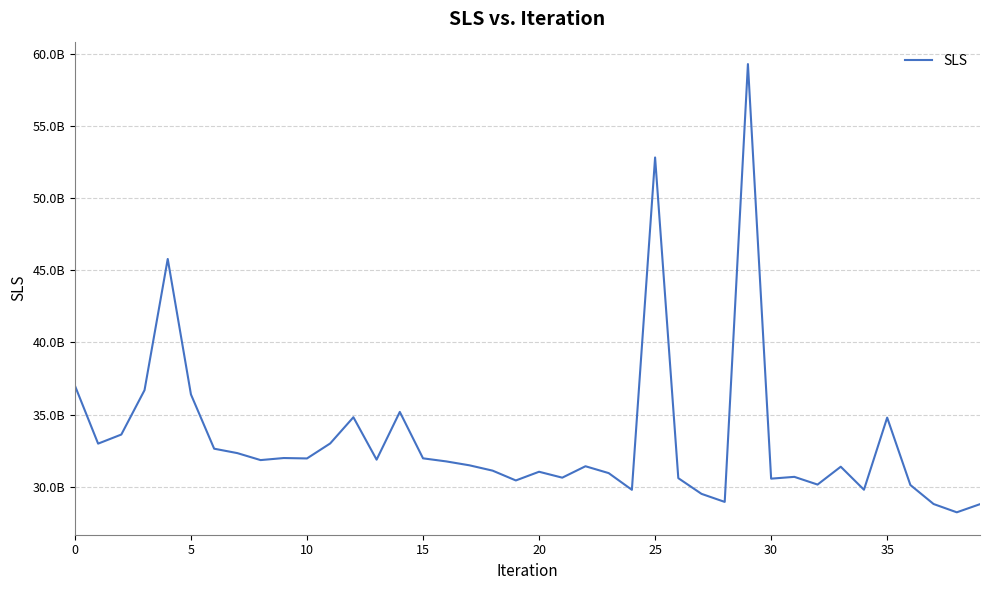

What is the greatest value displayed?

59311695331.1